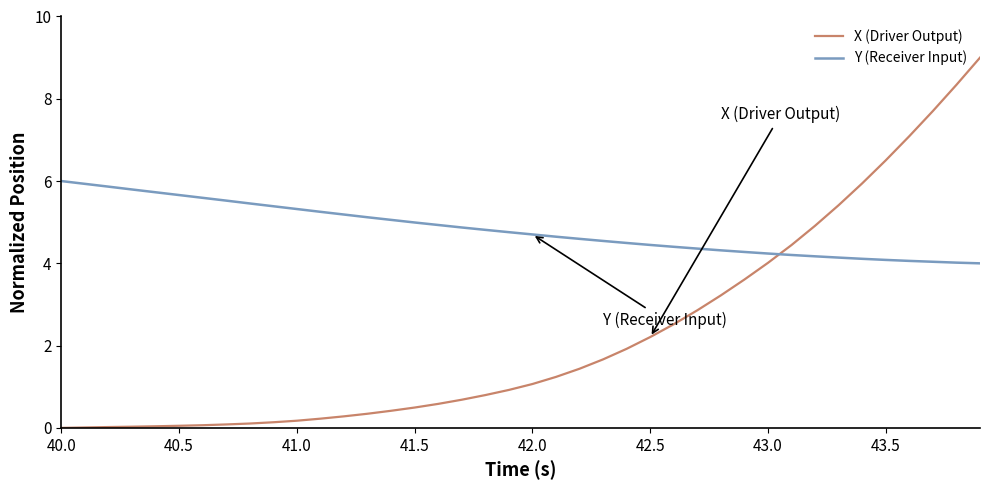

Does the chart have visible grid lines?

No